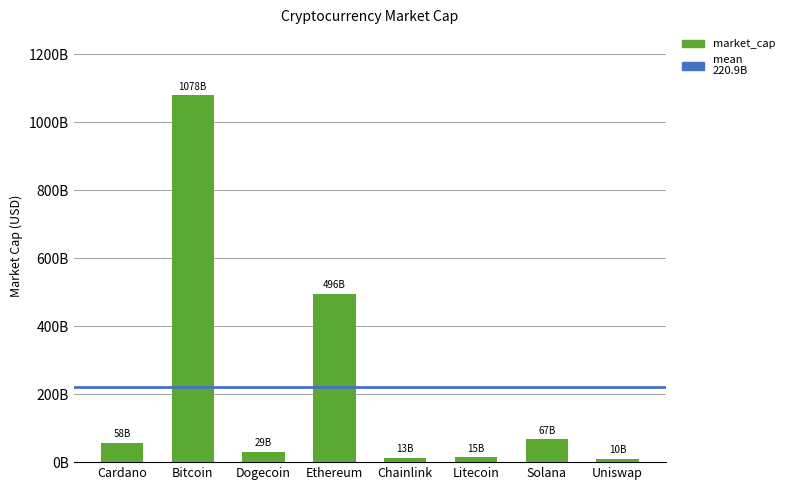

What position from the left is Litecoin?

6